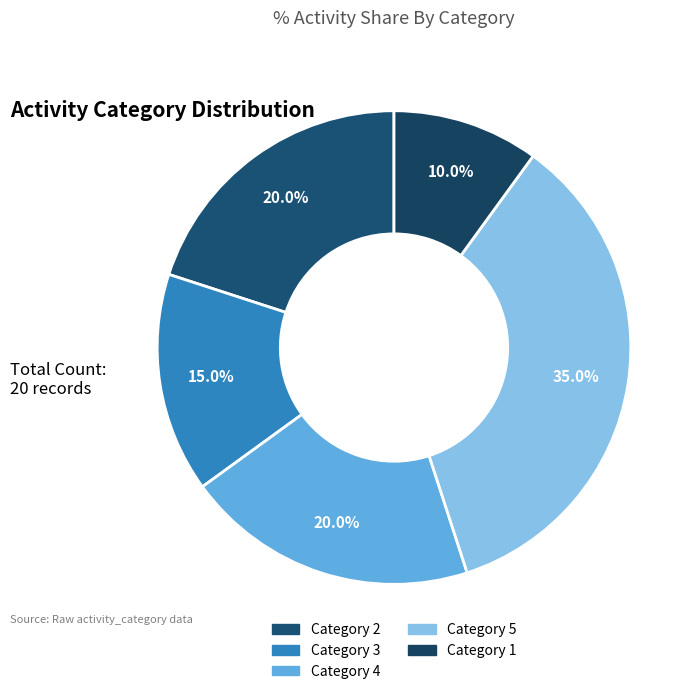

Does any single category account for the majority?

No